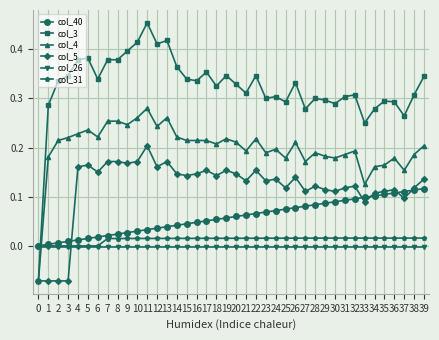

The col_5 series shows 0.0 at 31. True or false?

False